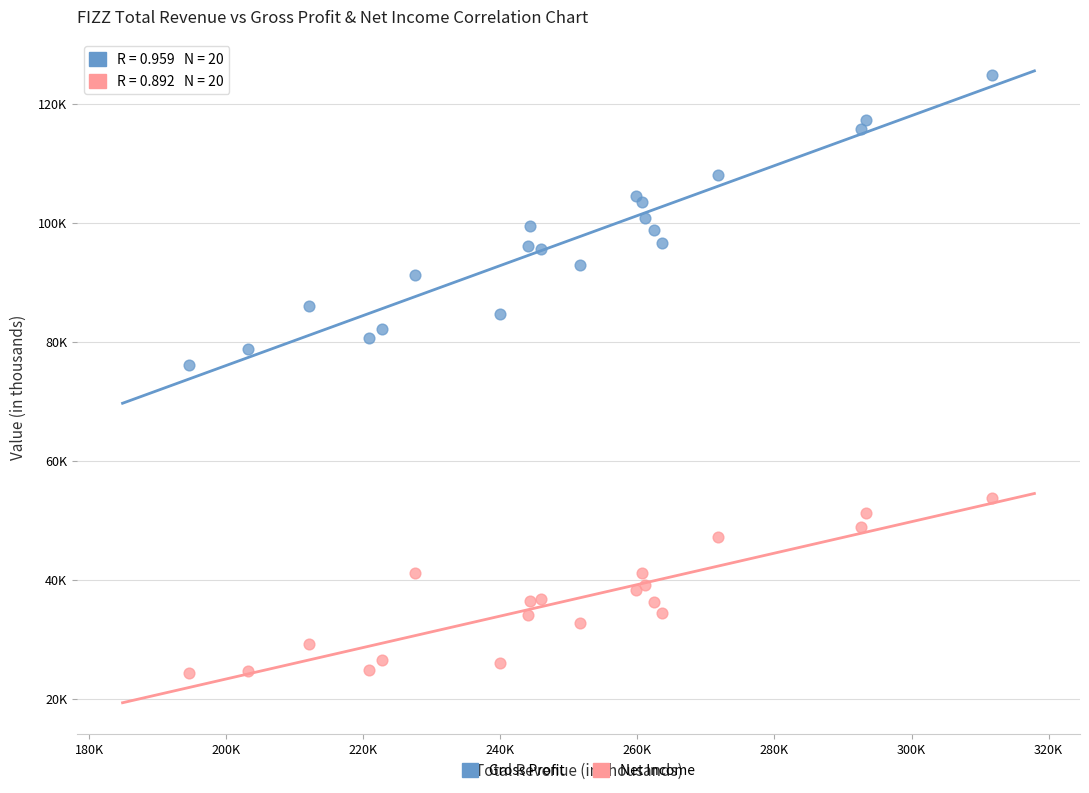

What are all the series names shown in the legend?

Gross Profit, Net Income